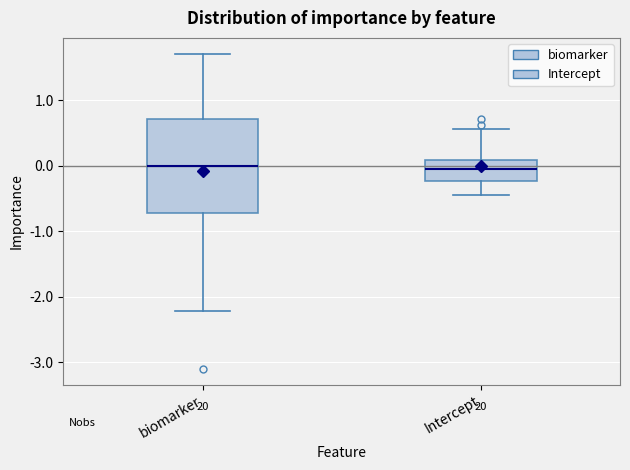

Where is the upper edge of the box for Intercept on the y-axis? The values are not printed on the chart, so give them approximately, as read against the axis.

0.1